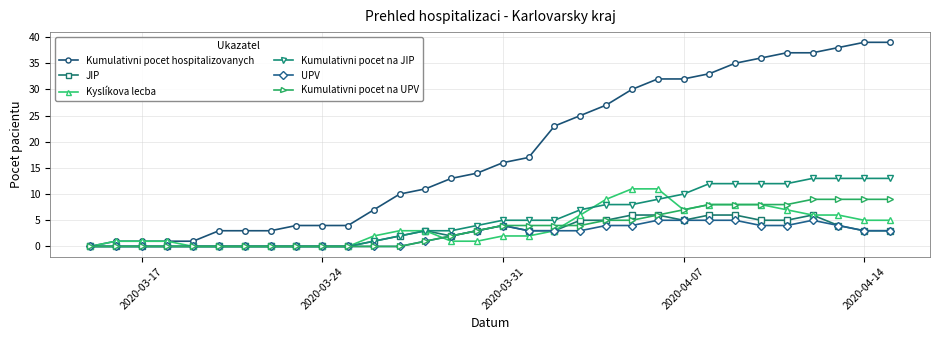

Which series has the largest total across all categories?

Kumulativni pocet hospitalizovanych